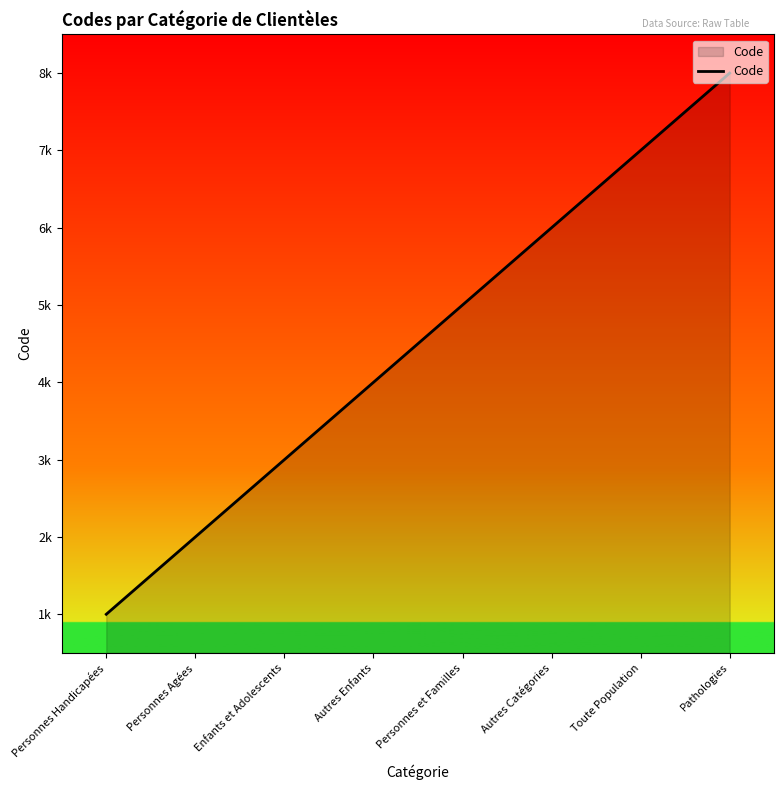

What position from the right is Personnes Handicapées?

8